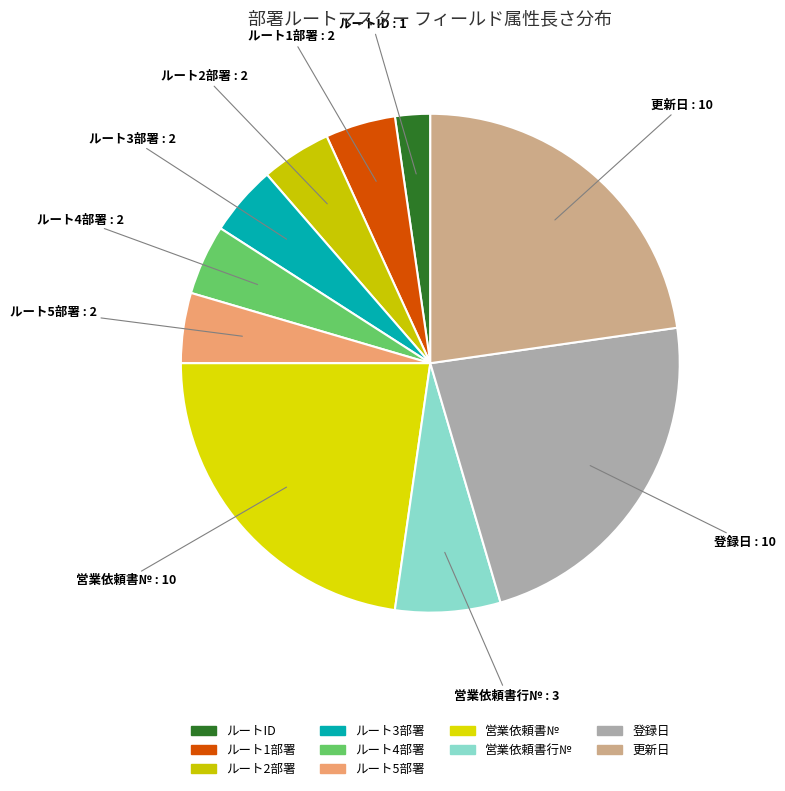

Is the sum of ルート5部署 and ルート2部署 greater than half?

No